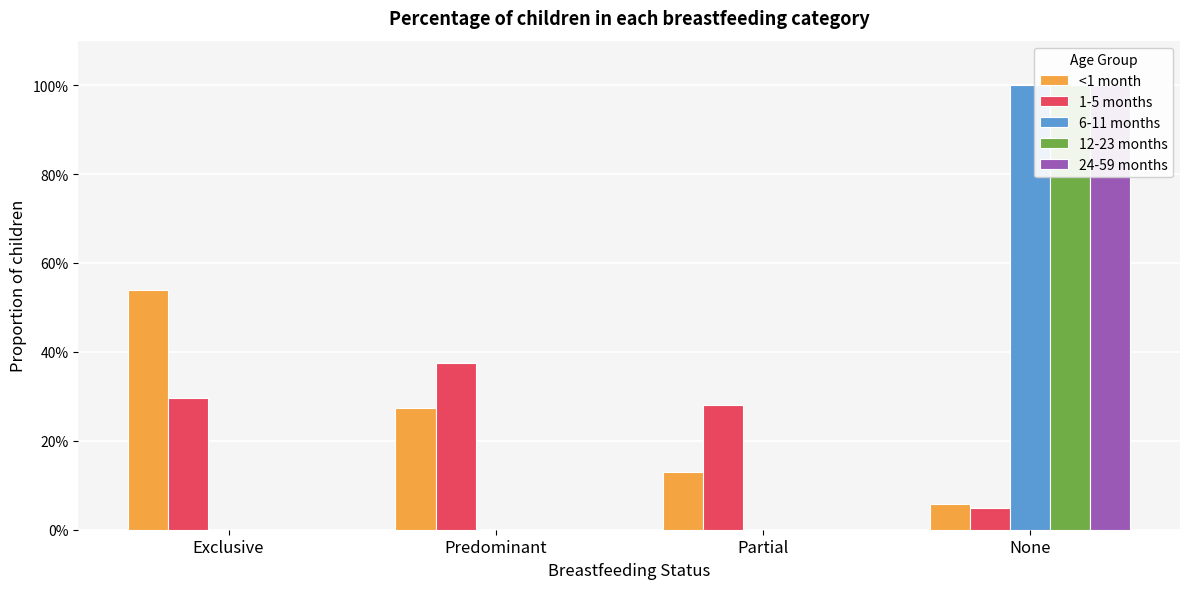

Which series has the largest range (max minus min)?

6-11 months